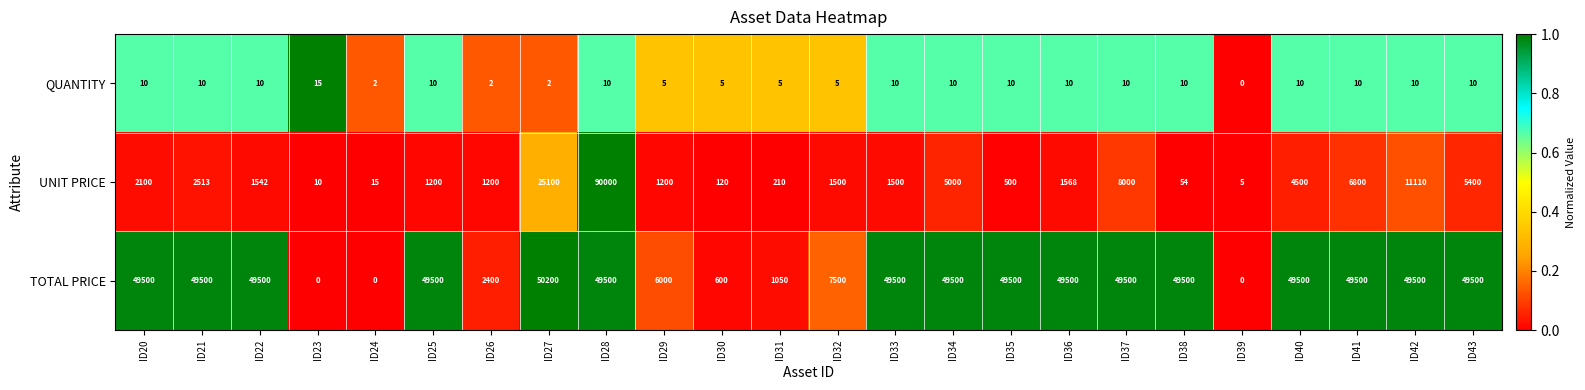

What is the maximum value for TOTAL PRICE?

50200